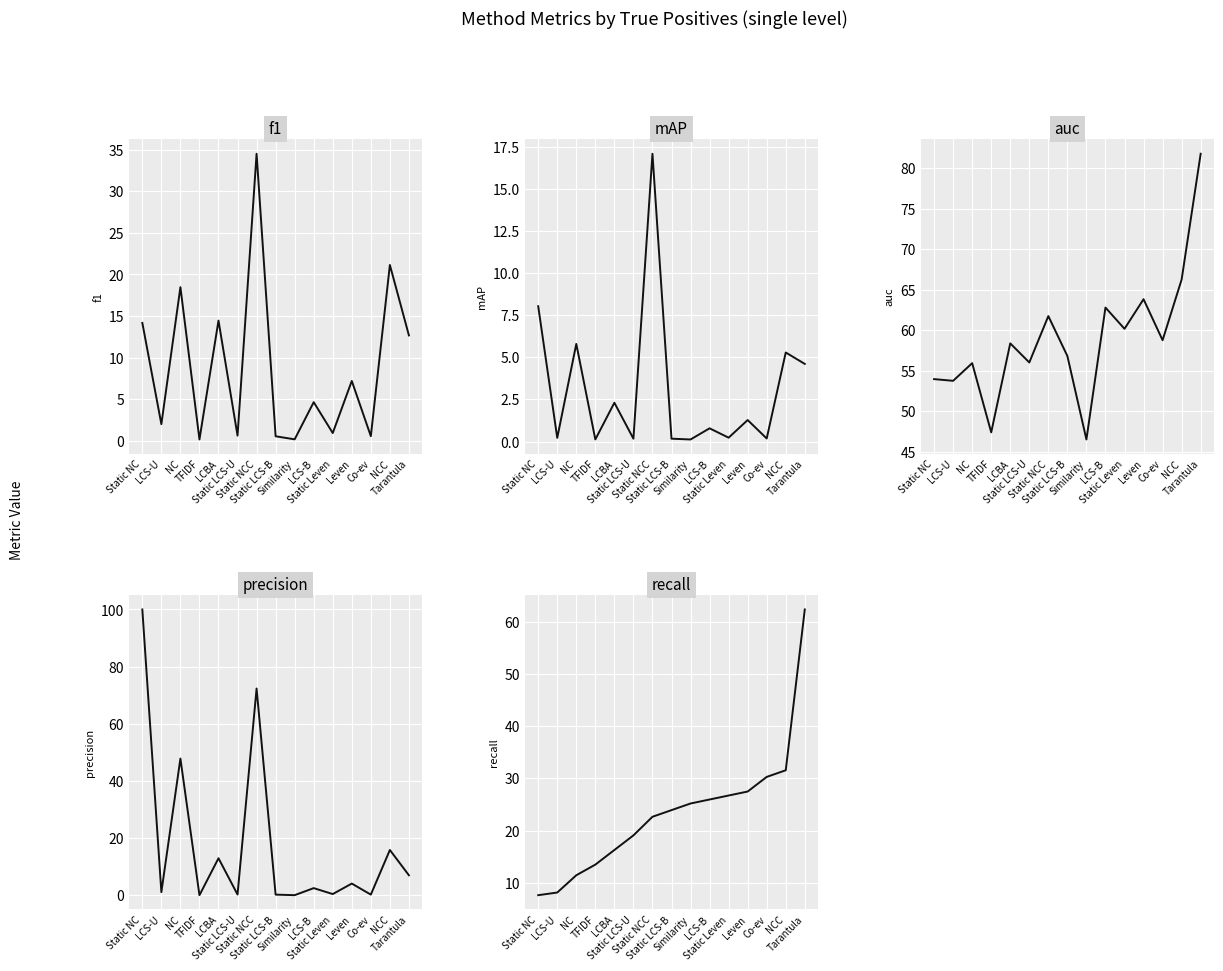

Reading left to right, transcribe all the data shown in this chart.

f1: Static NC=14.2	LCS-U=2.0	NC=18.5	TFIDF=0.2	LCBA=14.5	Static LCS-U=0.7	Static NCC=34.5	Static LCS-B=0.6	Similarity=0.2	LCS-B=4.7	Static Leven=1.0	Leven=7.2	Co-ev=0.6	NCC=21.1	Tarantula=12.7
mAP: Static NC=8.0	LCS-U=0.2	NC=5.8	TFIDF=0.1	LCBA=2.3	Static LCS-U=0.2	Static NCC=17.1	Static LCS-B=0.2	Similarity=0.1	LCS-B=0.8	Static Leven=0.2	Leven=1.3	Co-ev=0.2	NCC=5.3	Tarantula=4.6
auc: Static NC=54.0	LCS-U=53.7	NC=55.9	TFIDF=47.4	LCBA=58.4	Static LCS-U=56.0	Static NCC=61.7	Static LCS-B=56.8	Similarity=46.5	LCS-B=62.8	Static Leven=60.2	Leven=63.8	Co-ev=58.8	NCC=66.2	Tarantula=81.8
precision: Static NC=100.0	LCS-U=1.2	NC=47.9	TFIDF=0.1	LCBA=13.0	Static LCS-U=0.3	Static NCC=72.4	Static LCS-B=0.3	Similarity=0.1	LCS-B=2.6	Static Leven=0.5	Leven=4.2	Co-ev=0.3	NCC=15.9	Tarantula=7.1
recall: Static NC=7.6	LCS-U=8.1	NC=11.5	TFIDF=13.5	LCBA=16.3	Static LCS-U=19.1	Static NCC=22.6	Static LCS-B=23.9	Similarity=25.2	LCS-B=26.0	Static Leven=26.7	Leven=27.5	Co-ev=30.3	NCC=31.6	Tarantula=62.3